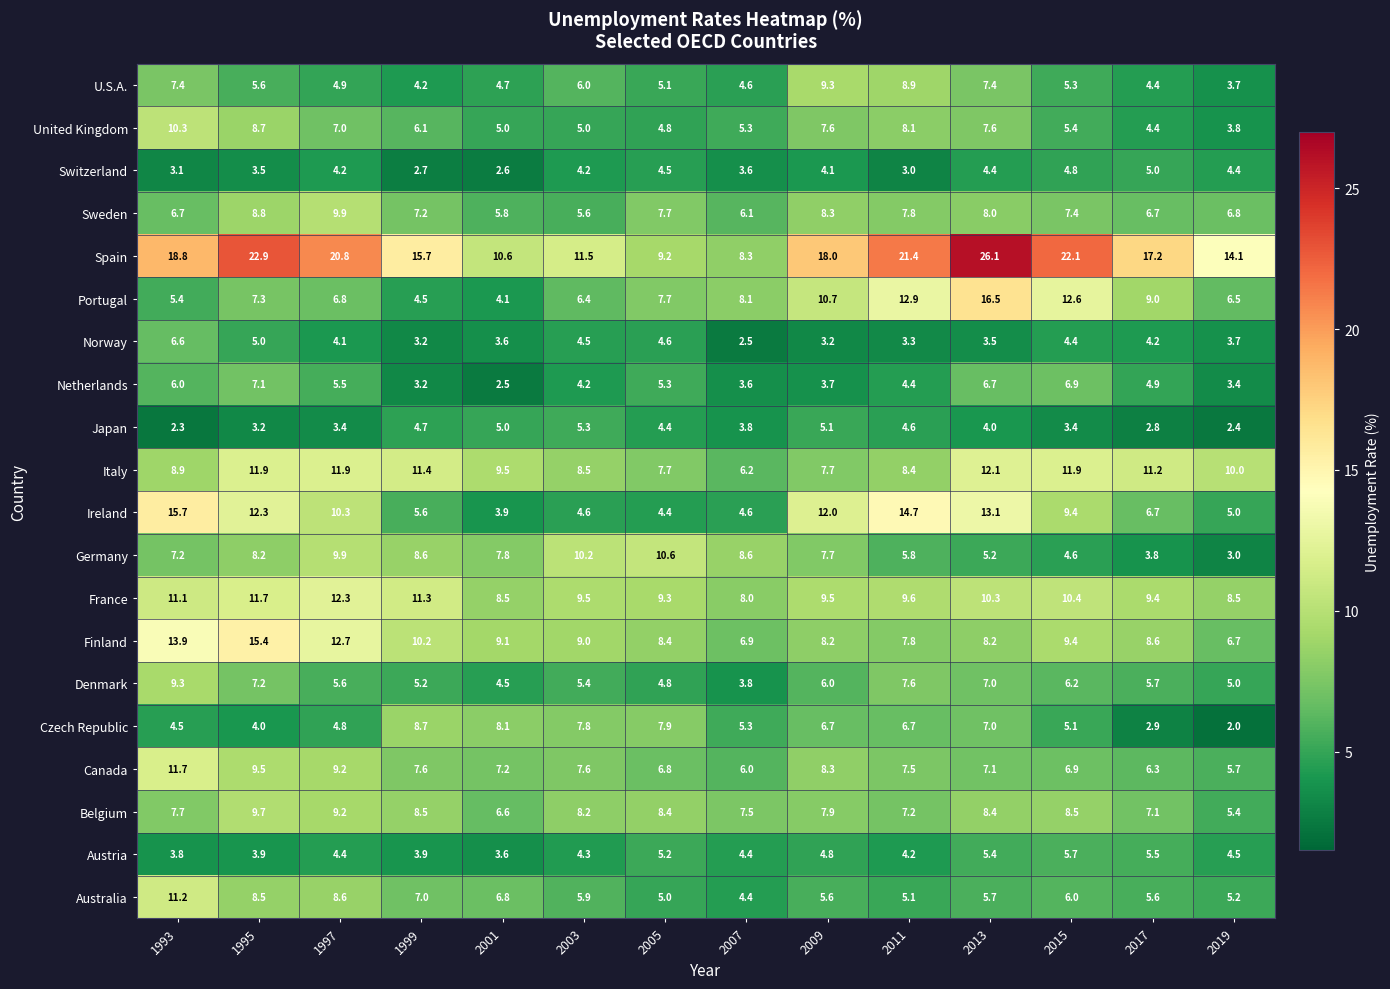

The value of Finland at 2017 is 14.8. True or false?

False